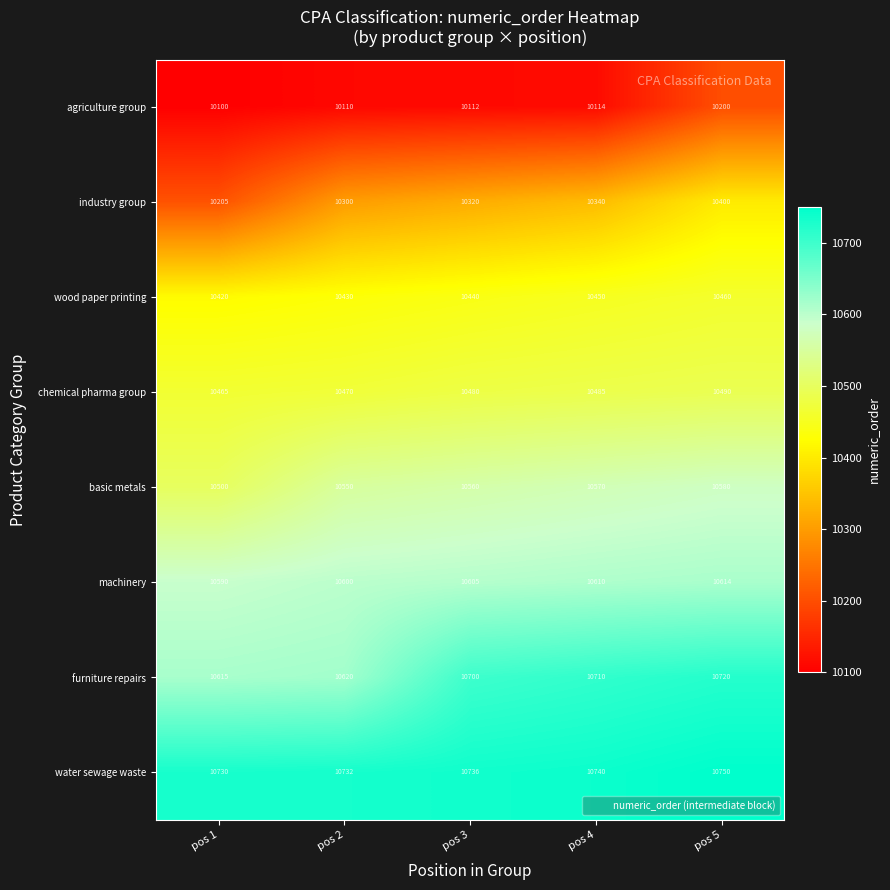

What is the sum of the chemical pharma group values at pos 5 and pos 3?

20970